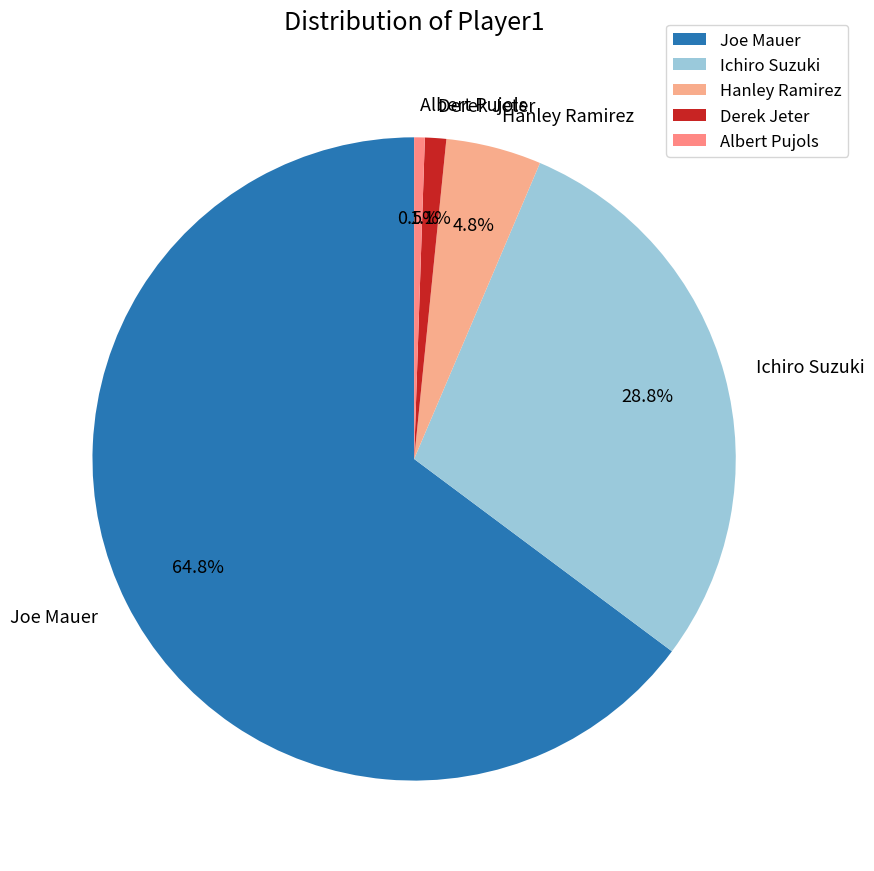

To the nearest percent, what is the difference between the largest and smallest slice percentages?

64%